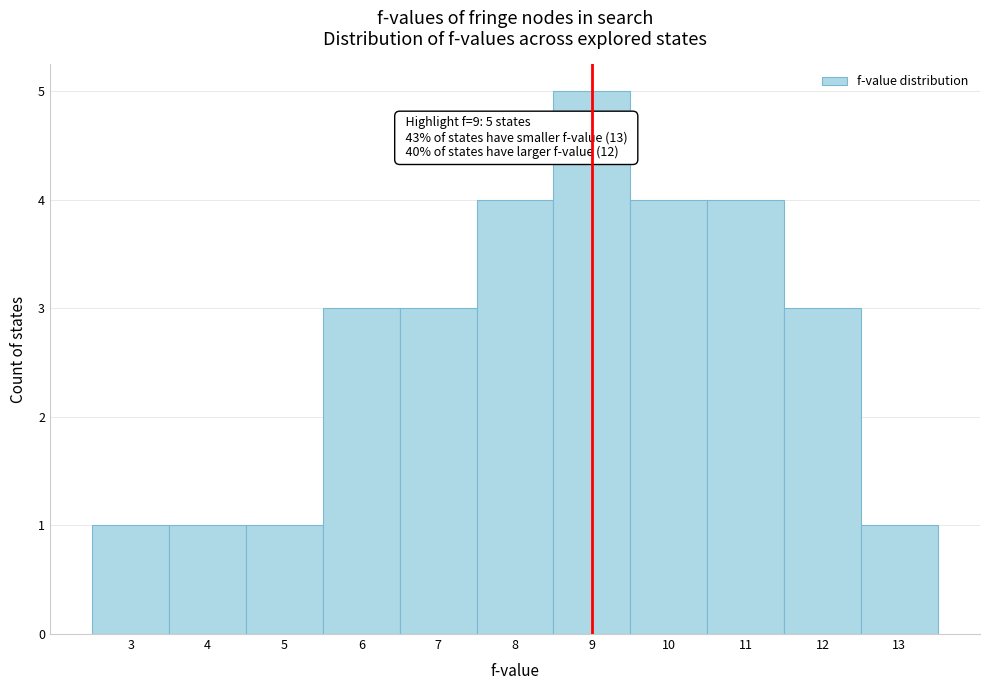

Over which range of the x-axis is the bar tallest?

8.5 to 9.5